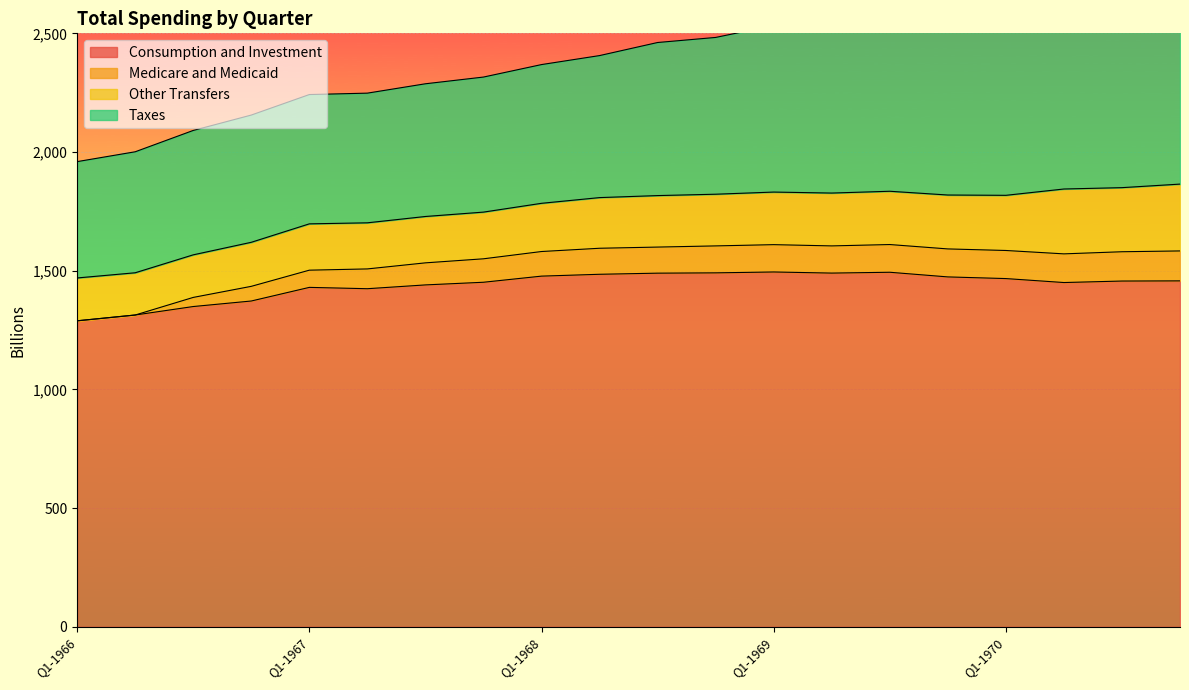

True or false: Medicare and Medicaid and Consumption and Investment intersect in this chart.

False